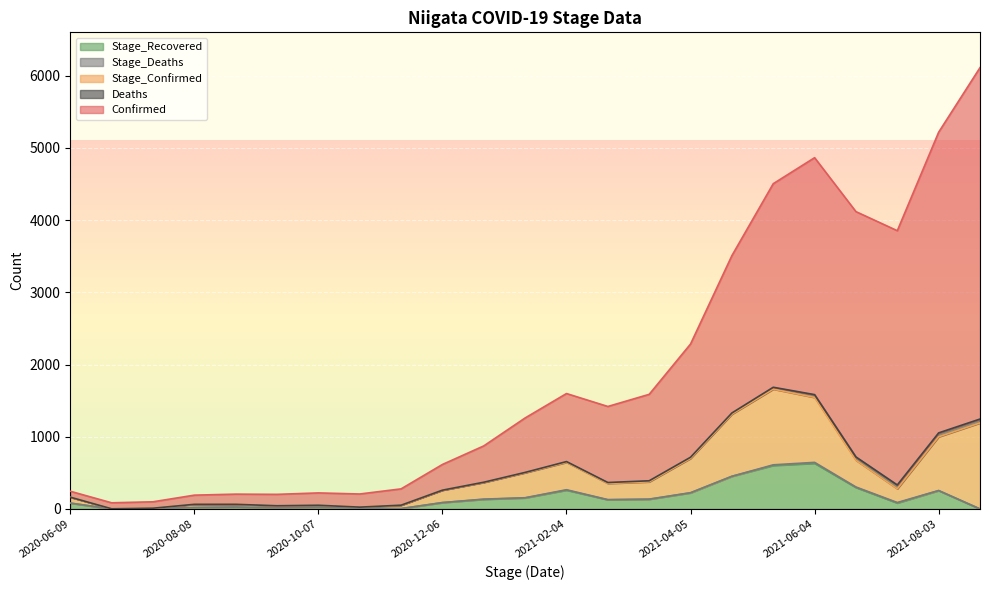

True or false: Deaths and Stage_Confirmed cross at least once.

False